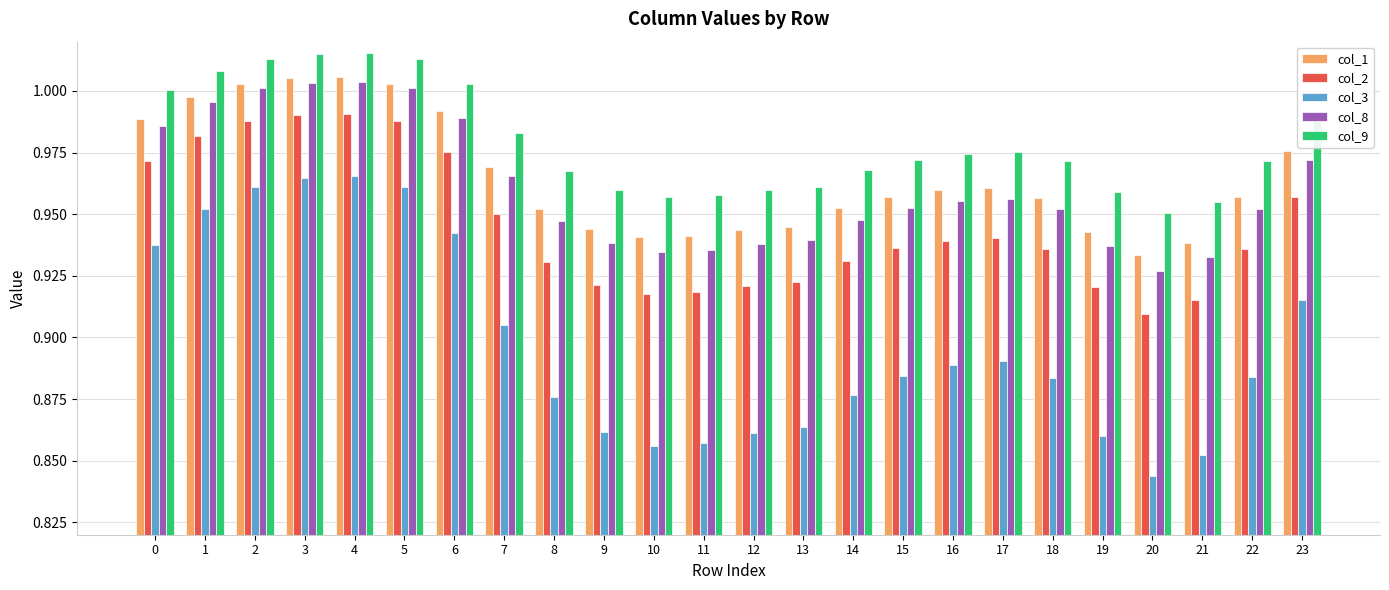

Is the value of col_8 at 18 greater than the value of col_2 at 12?

Yes